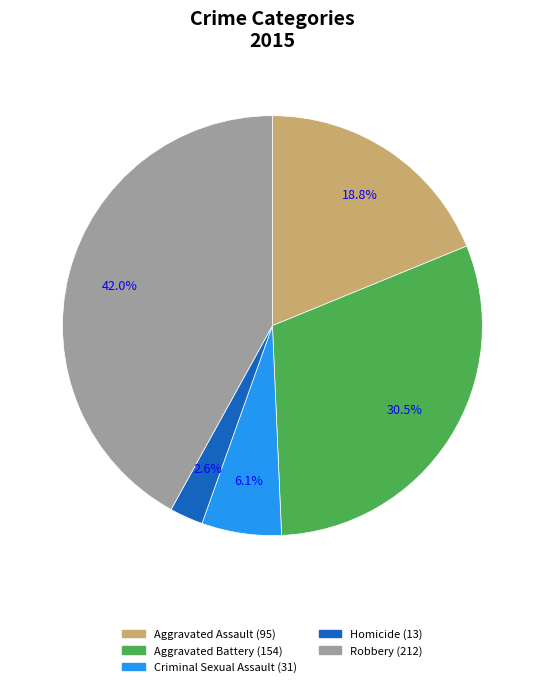

True or false: Homicide accounts for 3% of the total.

True